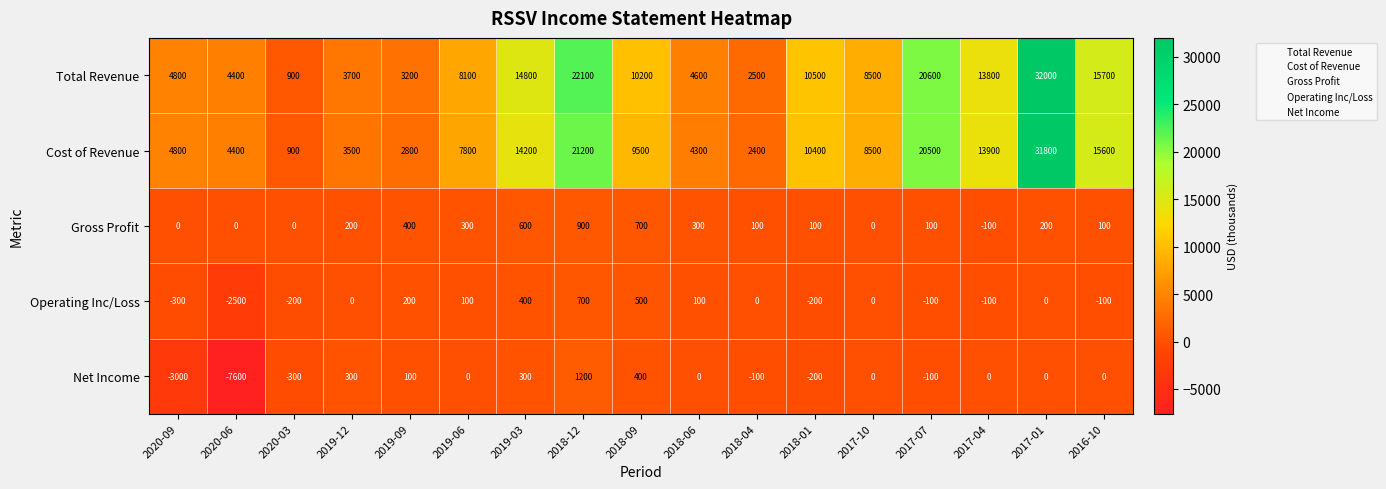

What is the sum of all Cost of Revenue values?

176500